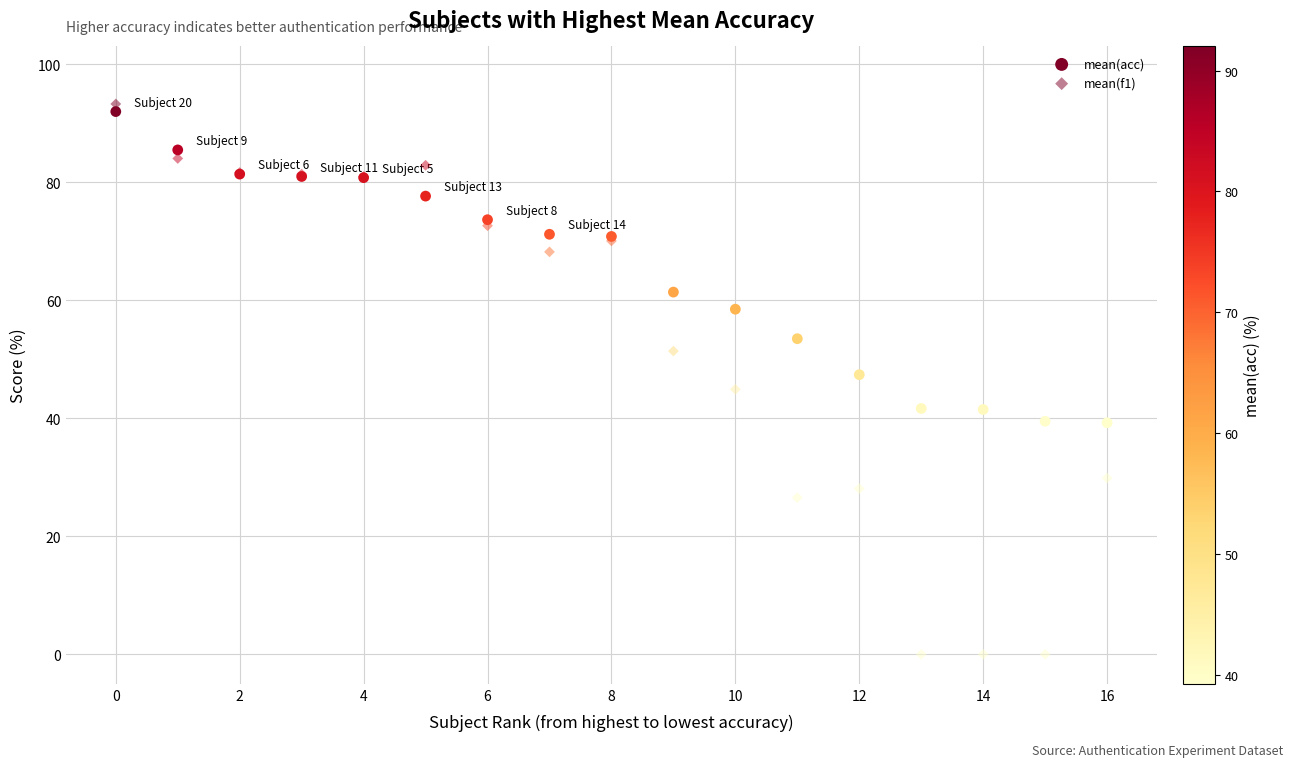

Which series contains the lowest Y value?

mean(f1)